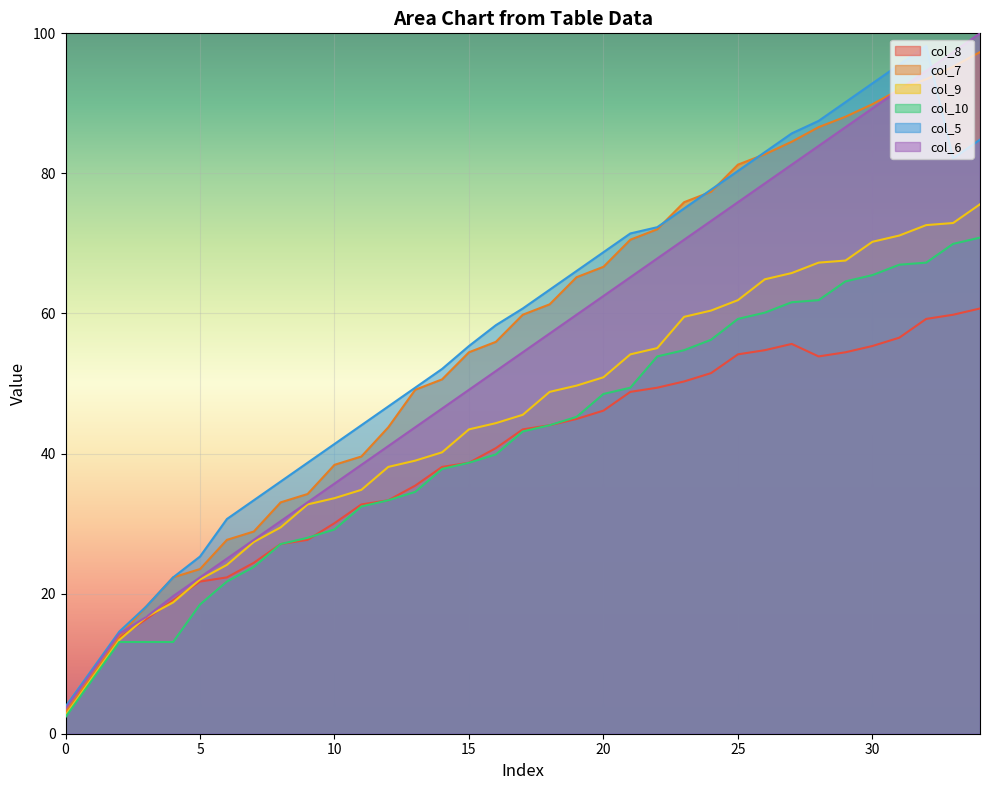

At how many categories does at least one series exceed 81?

10